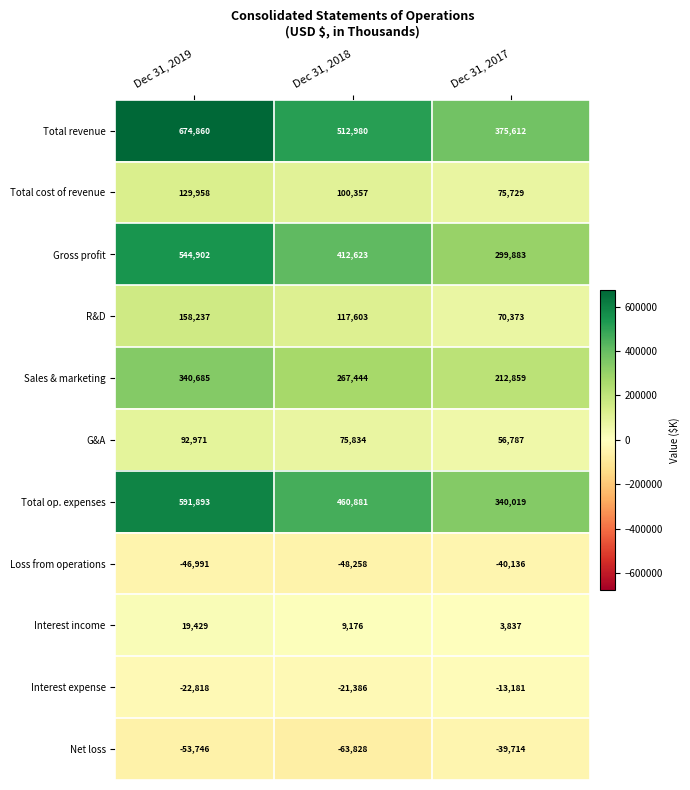

At how many categories does at least one series exceed 586450?

1